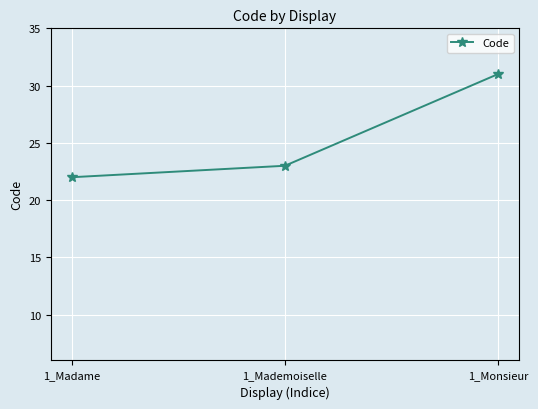

What is the difference between the maximum and minimum values?

9